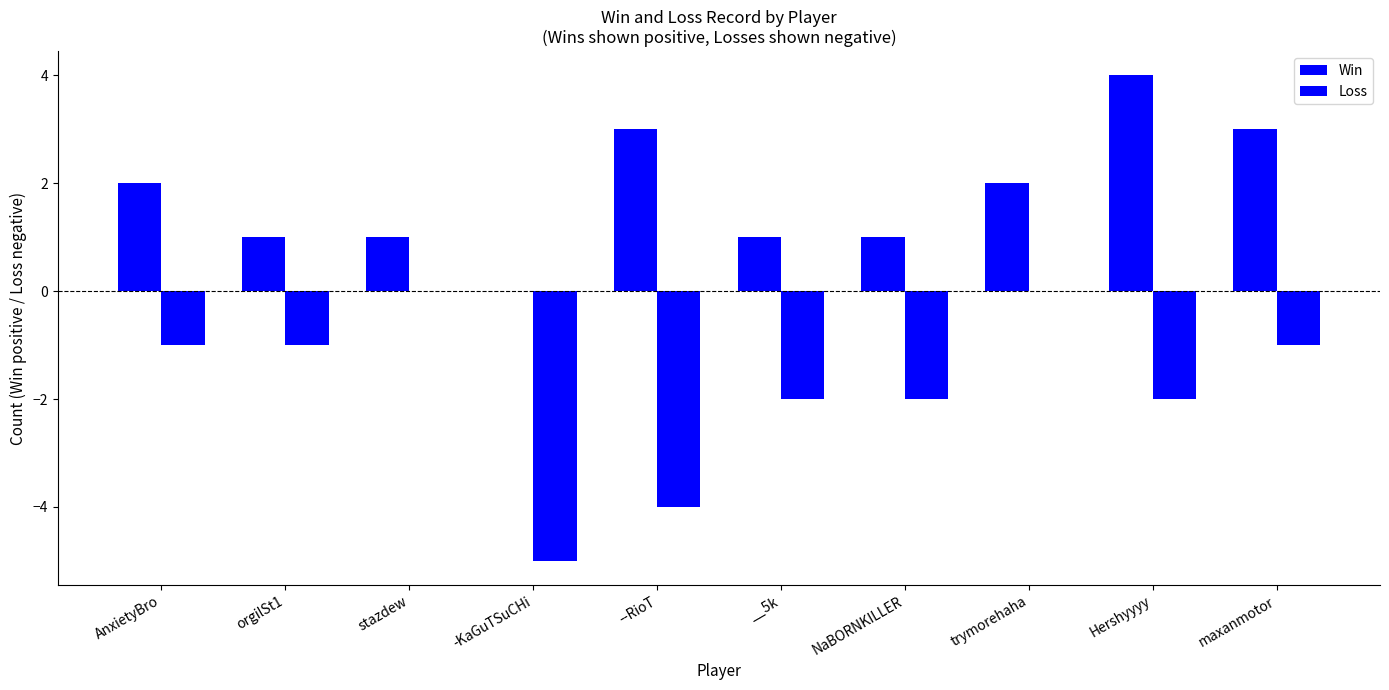

List the labels in order of Loss value, smallest first.

-KaGuTSuCHi, --RioT, __5k, NaBORNKILLER, Hershyyyy, AnxietyBro, orgilSt1, maxanmotor, stazdew, trymorehaha